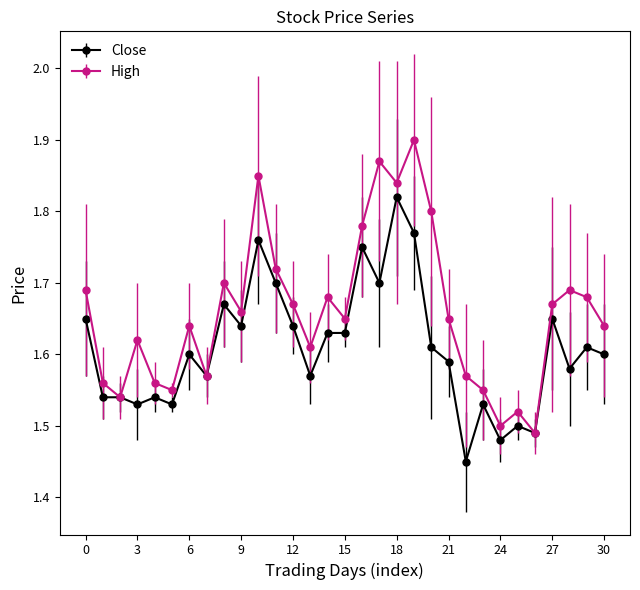

Which series has the largest total across all categories?

High